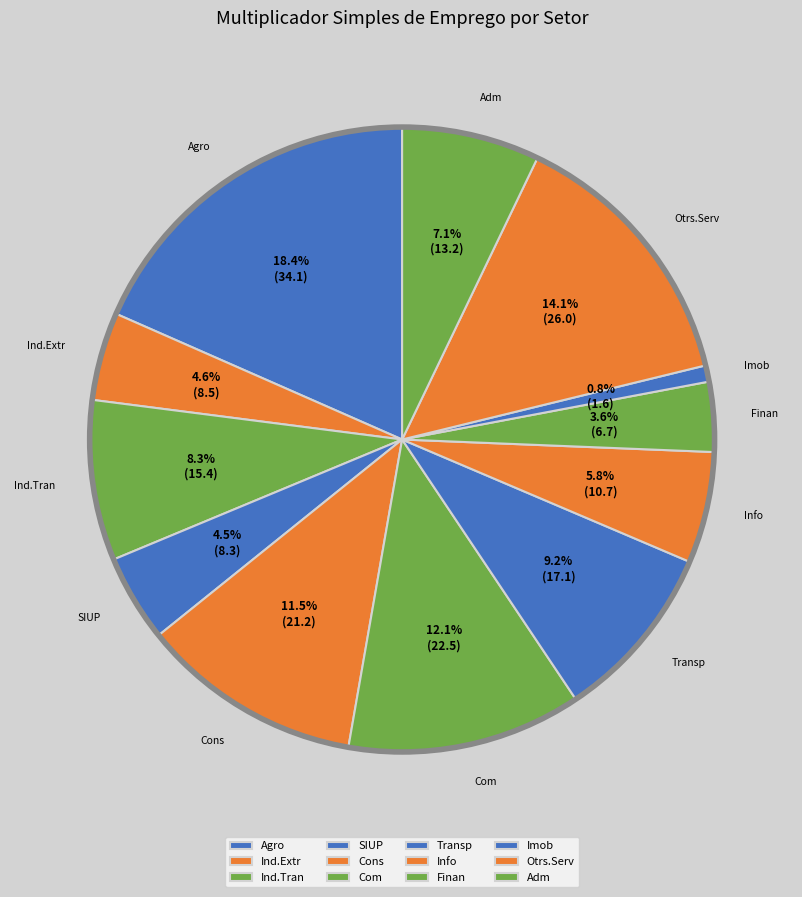

To the nearest percent, what portion does Transp represent?

9%